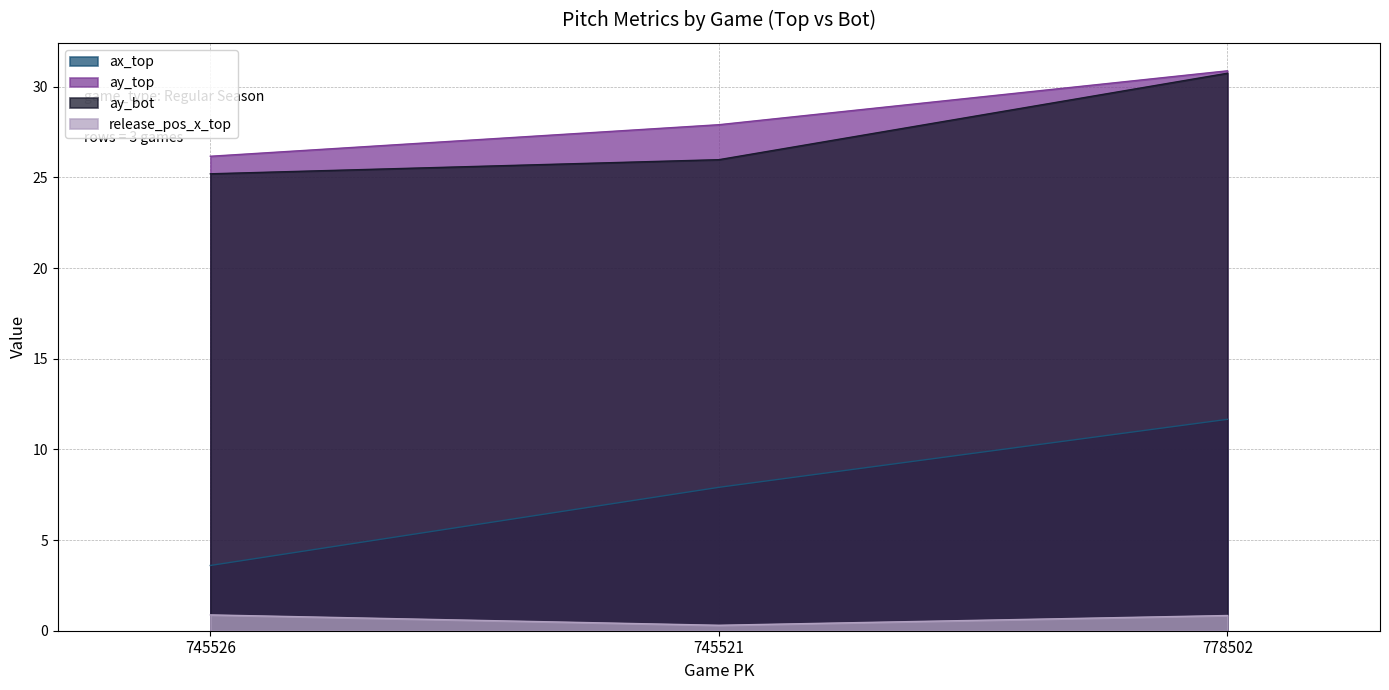

What are all the series names shown in the legend?

ax_top, ay_top, ay_bot, release_pos_x_top